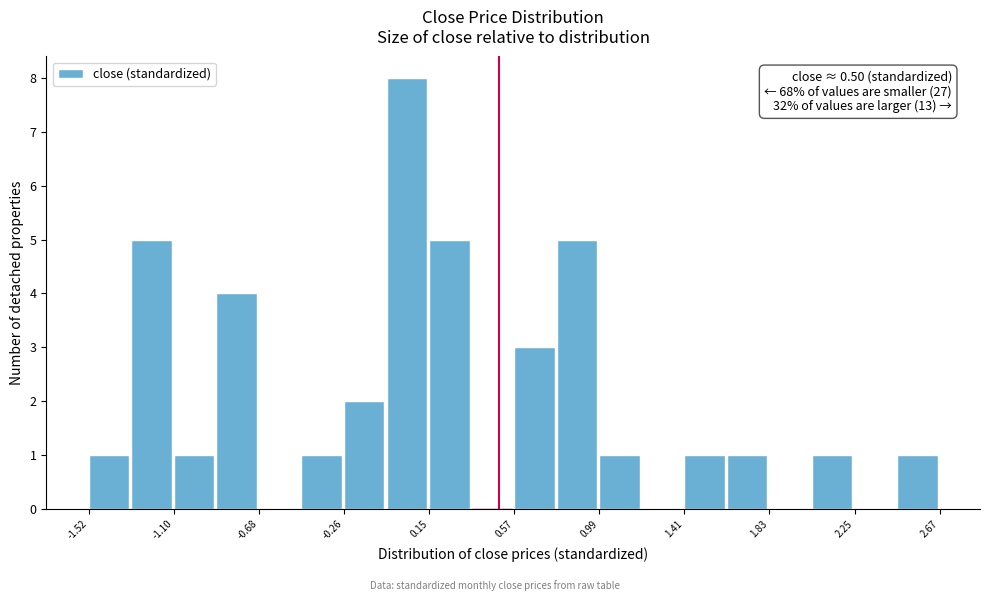

Over which range of the x-axis is the bar tallest?

-0.05 to 0.15